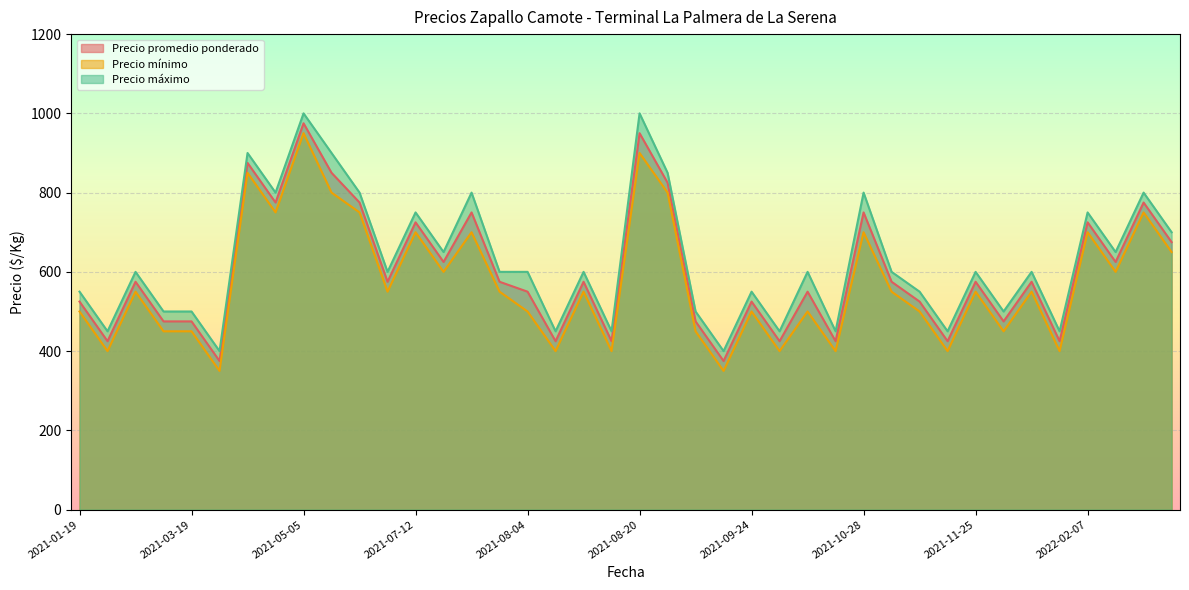

Rank the series by their maximum value, from highest to lowest.

Precio máximo, Precio promedio ponderado, Precio mínimo